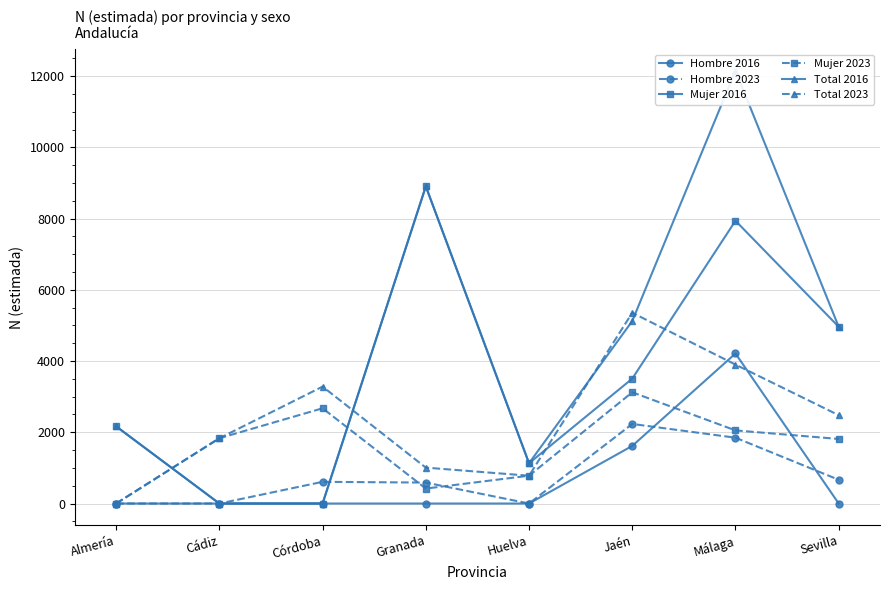

True or false: Hombre 2016 and Mujer 2016 intersect in this chart.

False